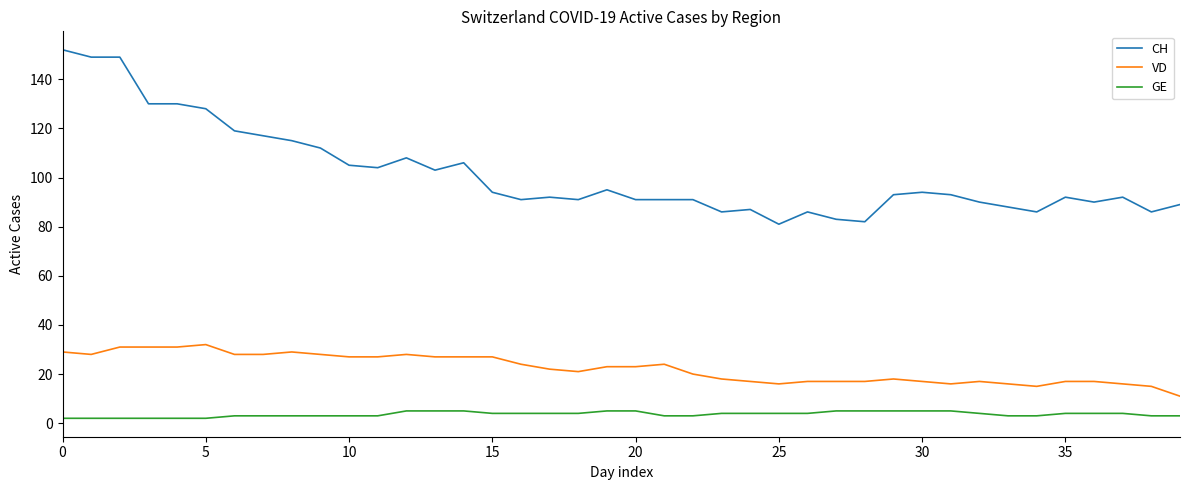

What is the difference between the maximum and minimum values in the VD series?

21